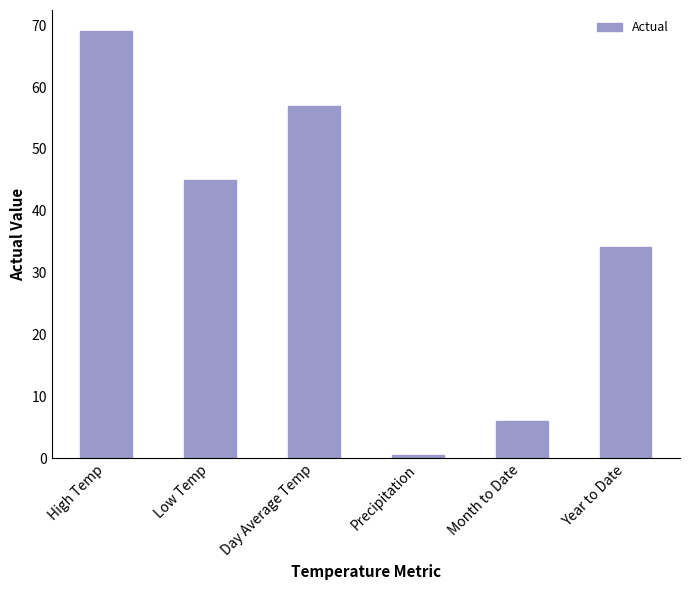

How many bars are there in total?

6